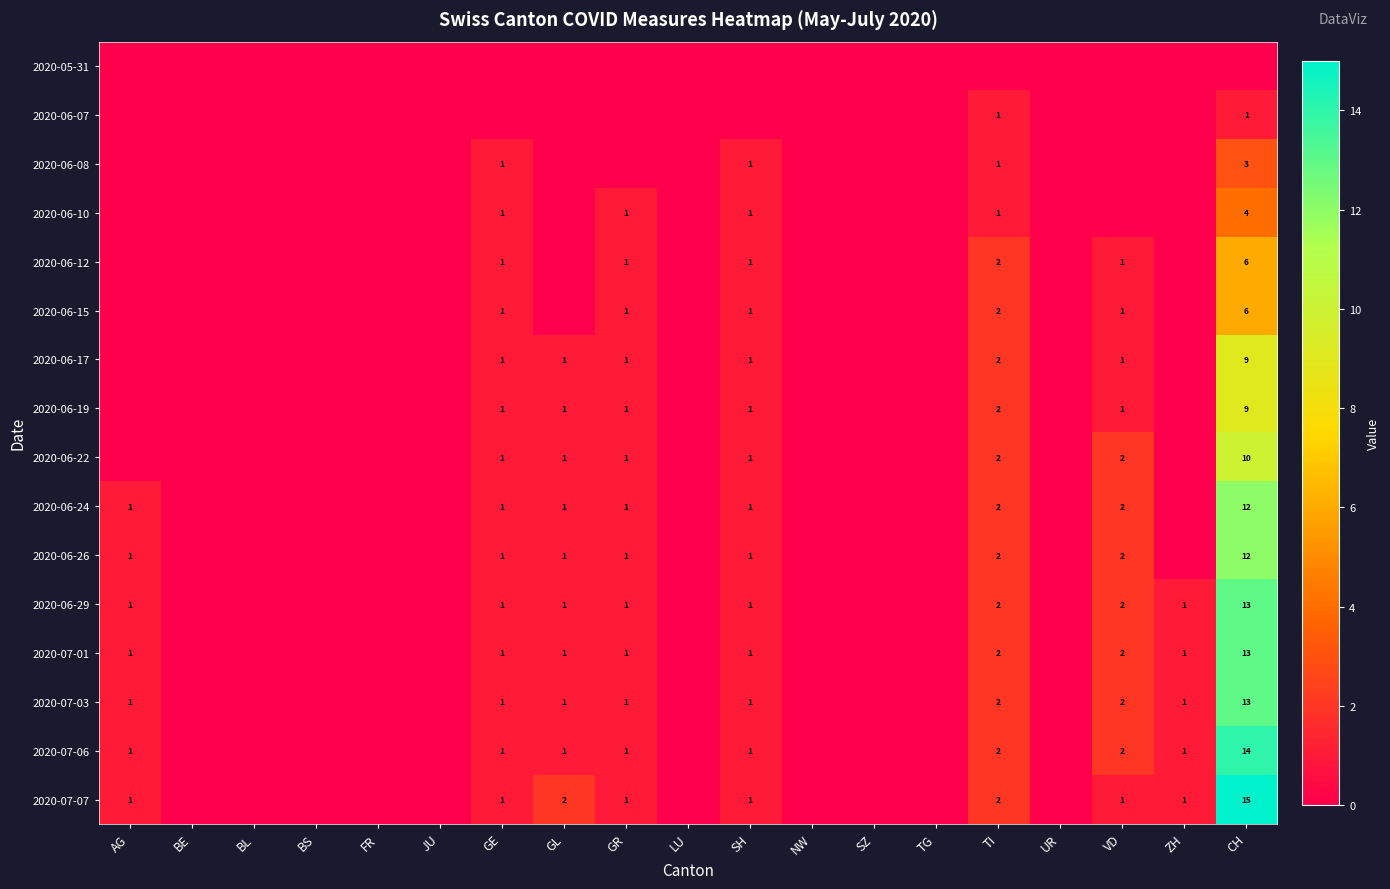

The value of 2020-06-10 at GE is 1. True or false?

True